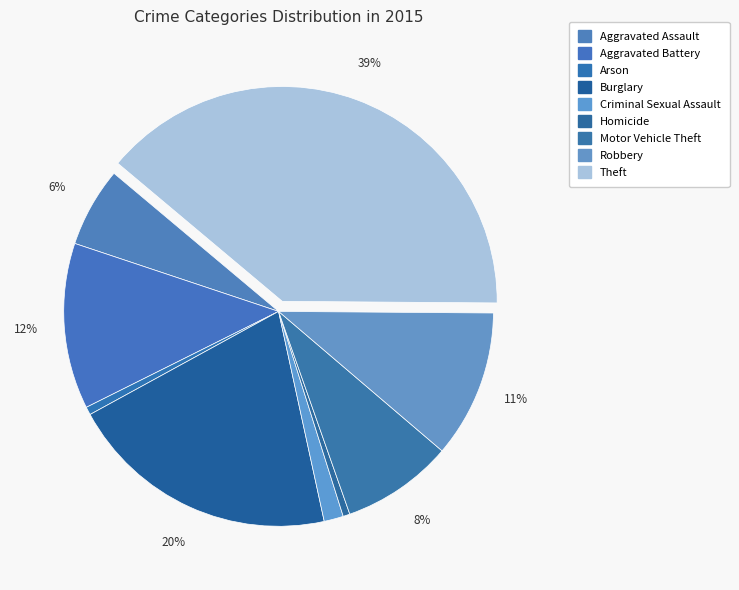

Count the number of slices in the pie.

9